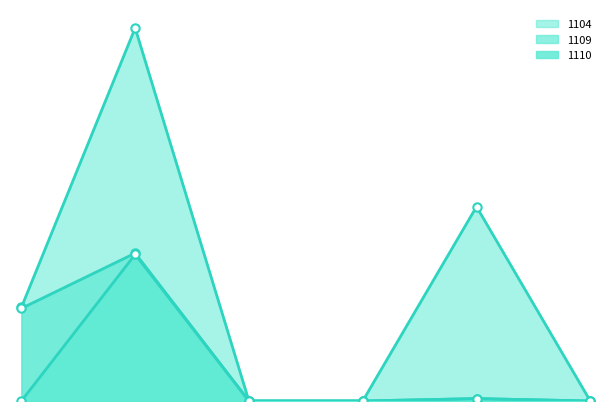

Is it true that 1110 equals 0 at 現金流量避險?

True